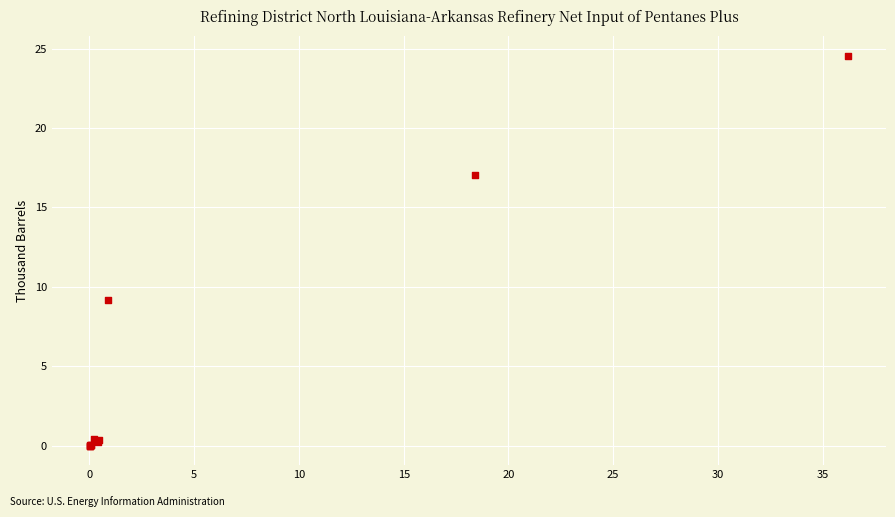

What Y value in the scatter plot is closest to 12?

9.2